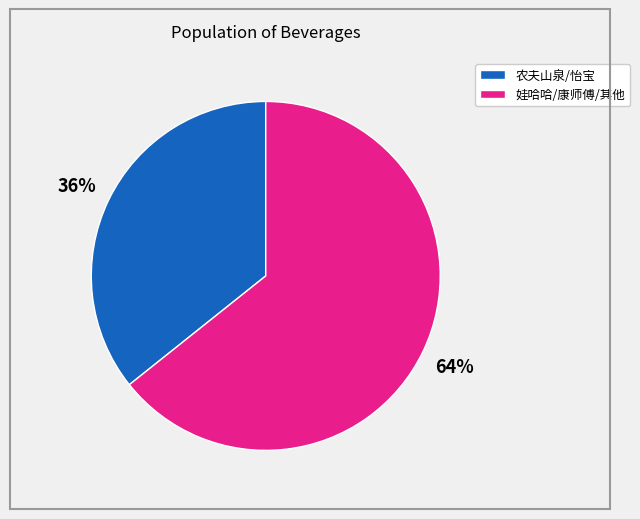

To the nearest percent, what is the average slice percentage?

50%